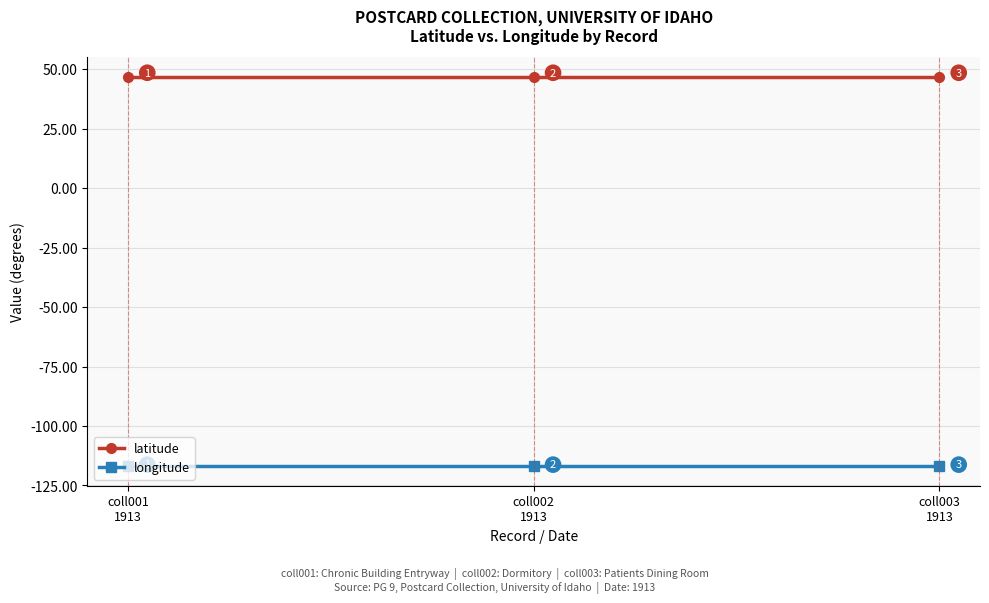

Which series has the largest total across all categories?

latitude